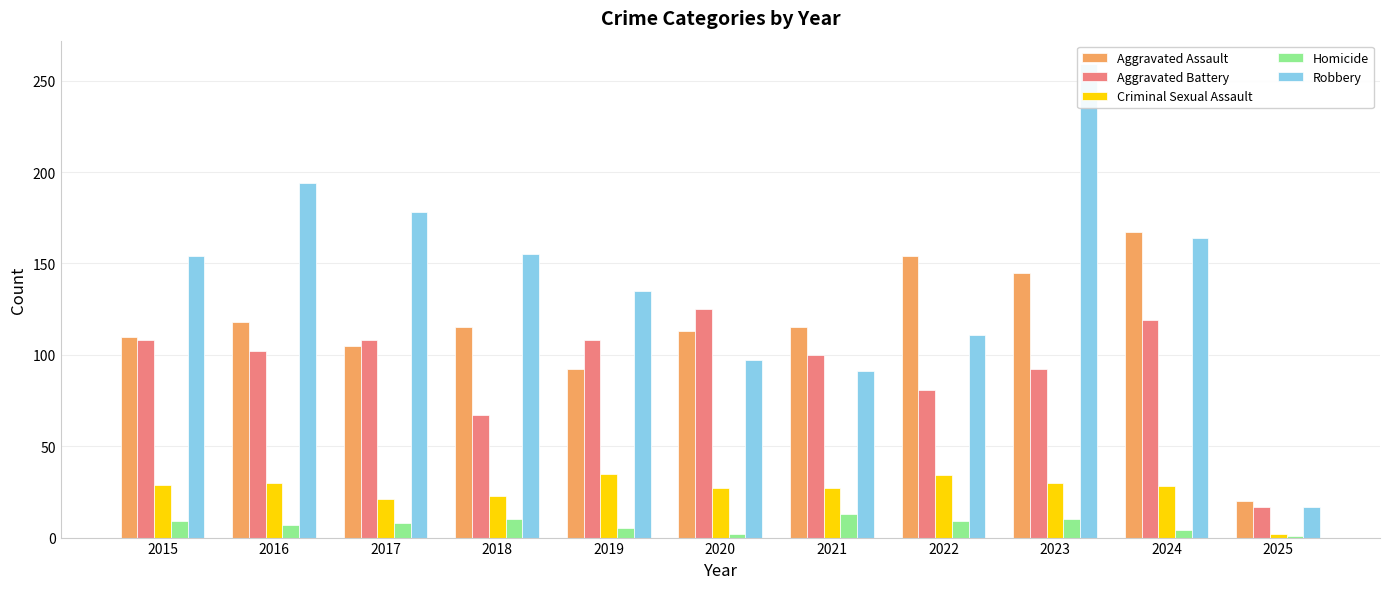

At which category is the sum across all series the highest?

2023